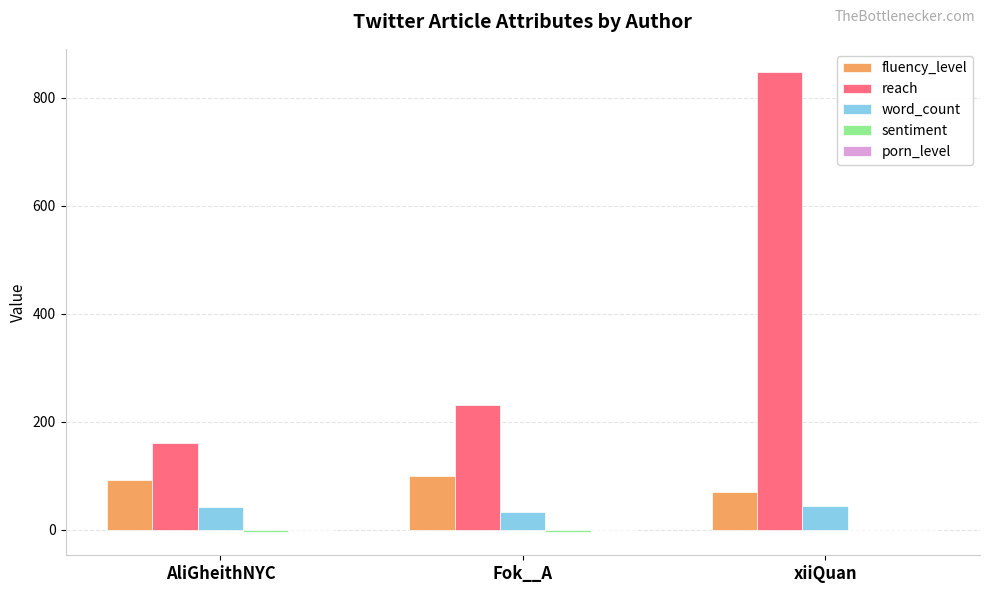

At which category is the sum across all series the highest?

xiiQuan